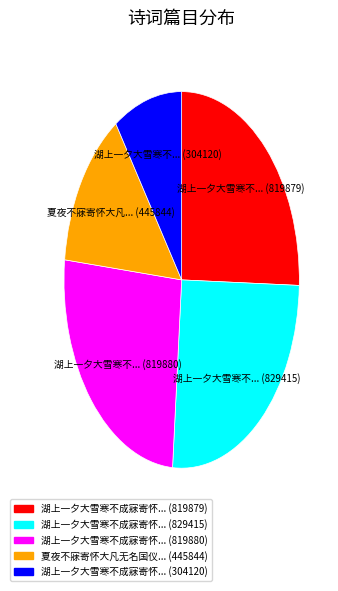

Is there any slice that represents more than half of the pie?

No